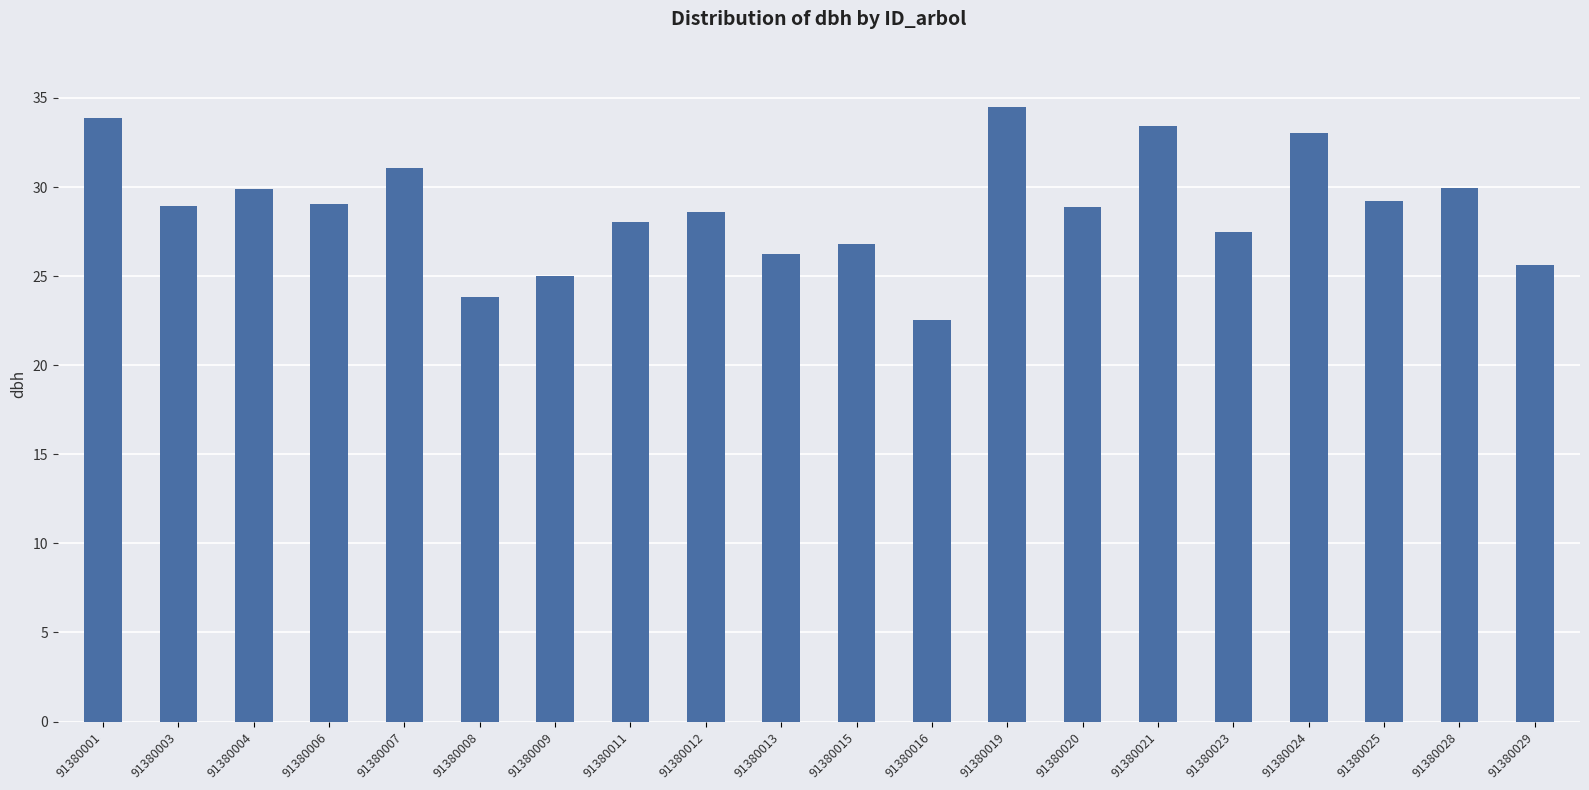

Approximately how many times larger is the value at 91380023 compared to 91380004?

0.9